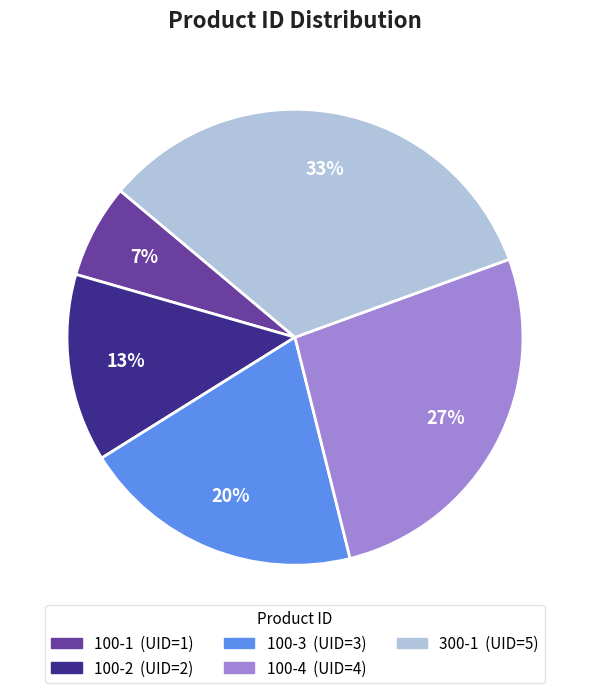

To the nearest percent, what portion does 100-1 represent?

7%